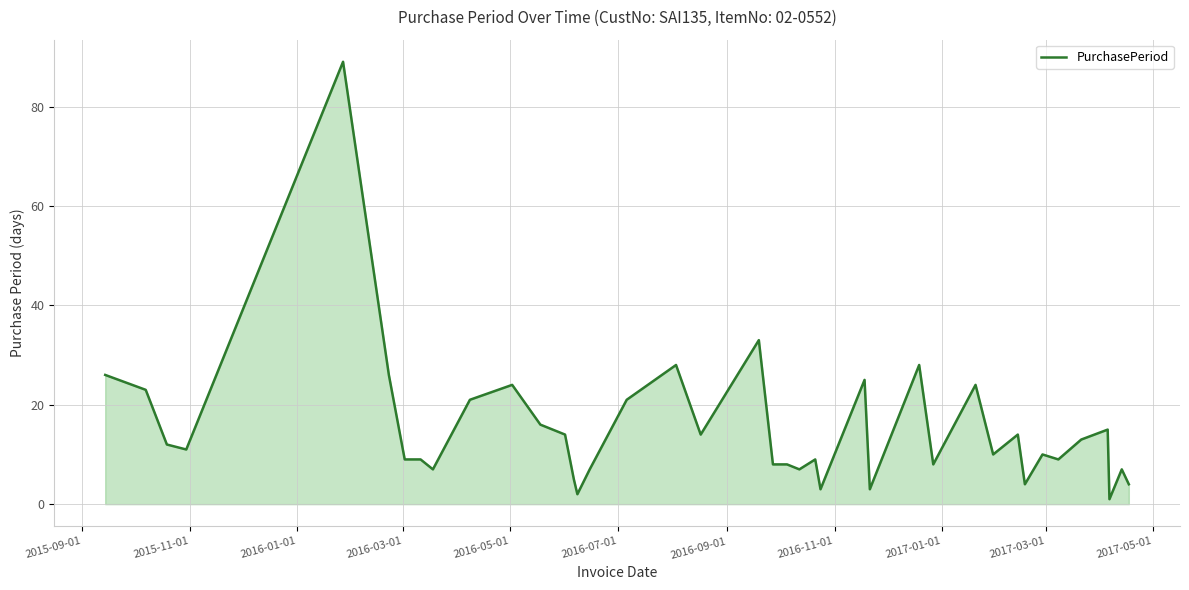

What is the greatest value displayed?

89